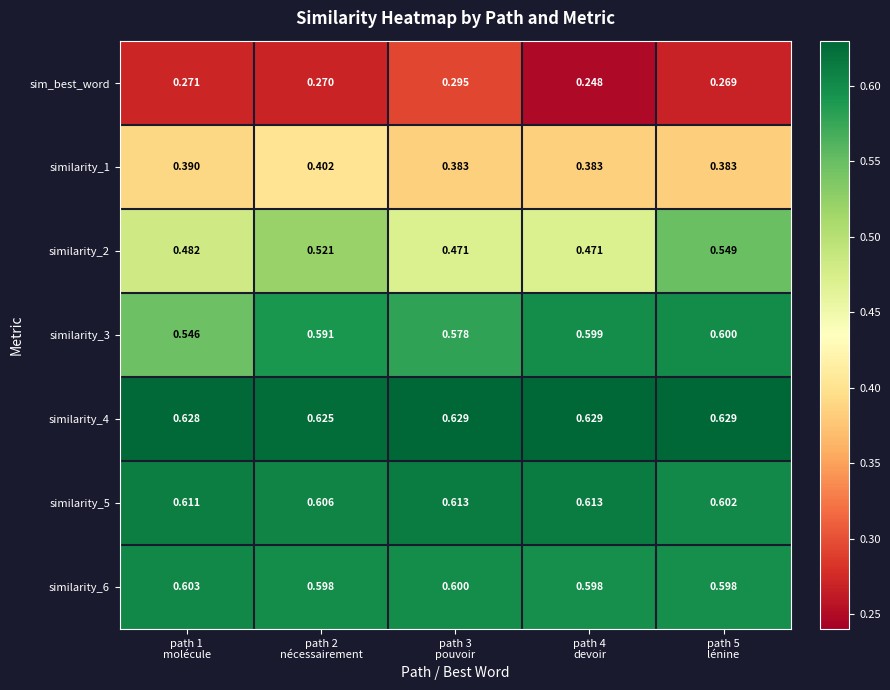

At how many categories does at least one series exceed 0?

5